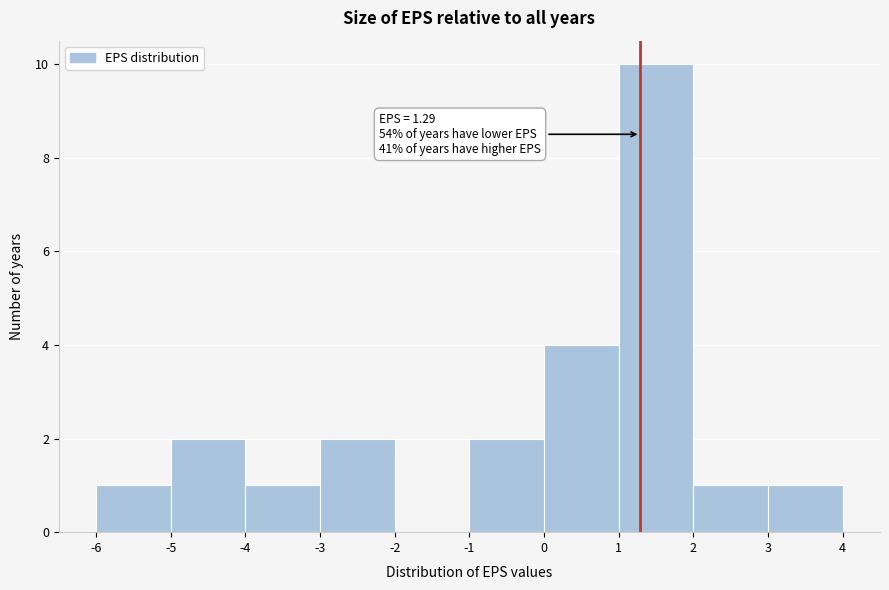

Over which range of the x-axis is the bar tallest?

1 to 2